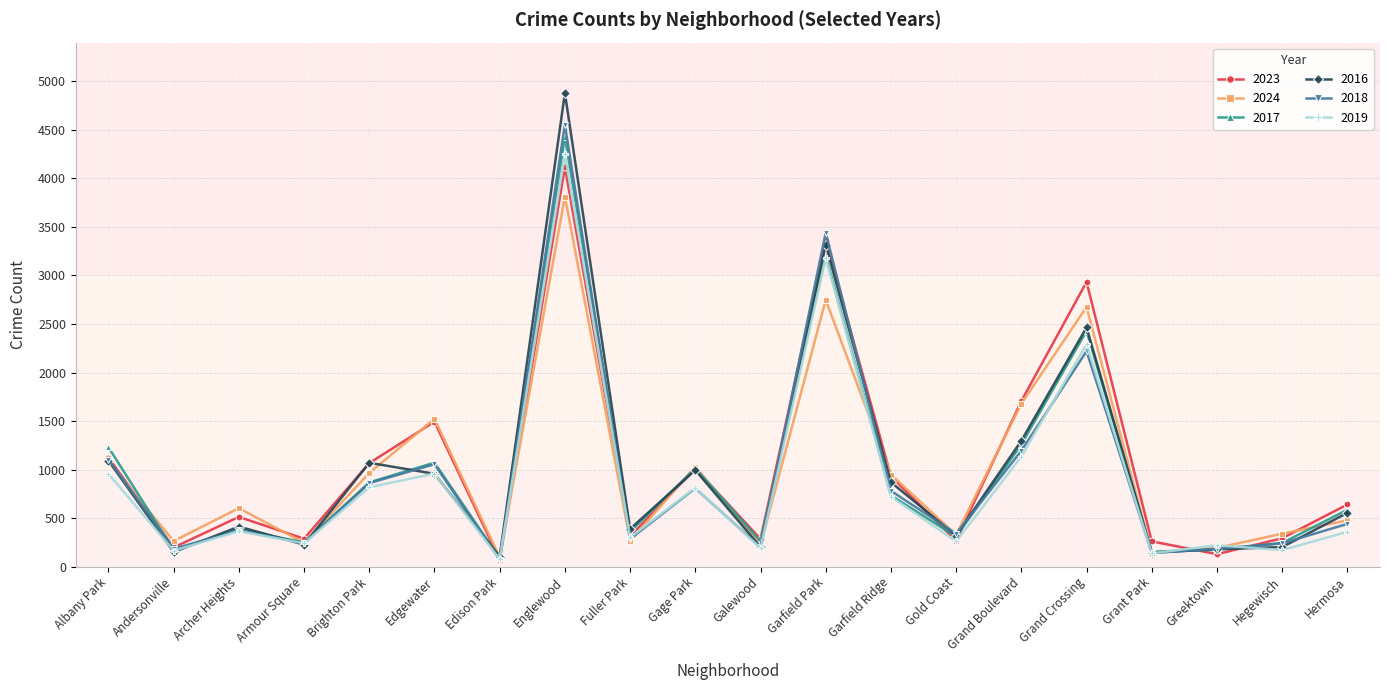

What is the highest value of the 2019 series?

4250